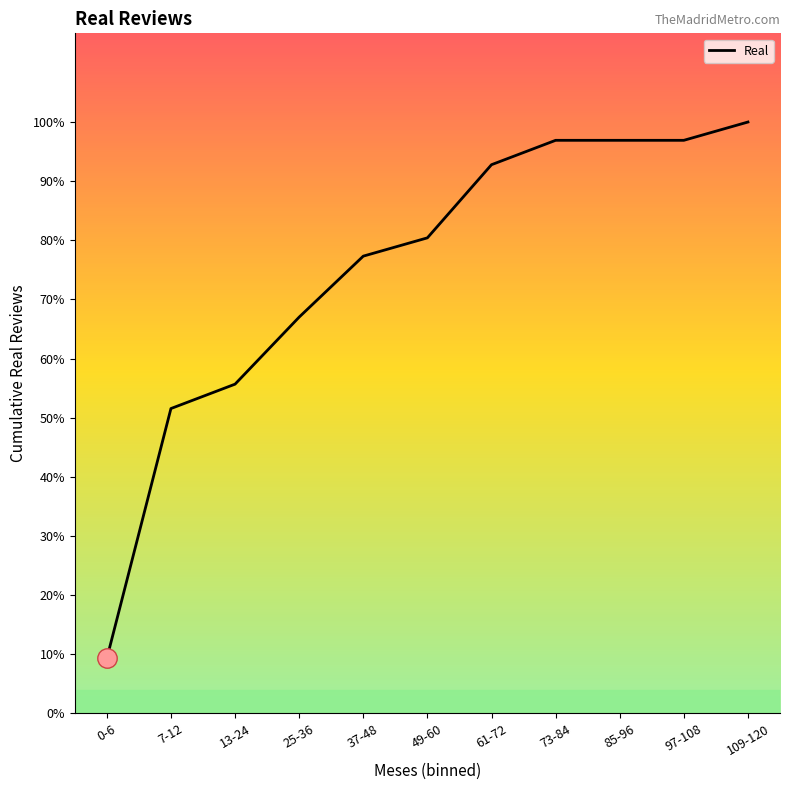

What is the label of the 6th point from the left?

49-60